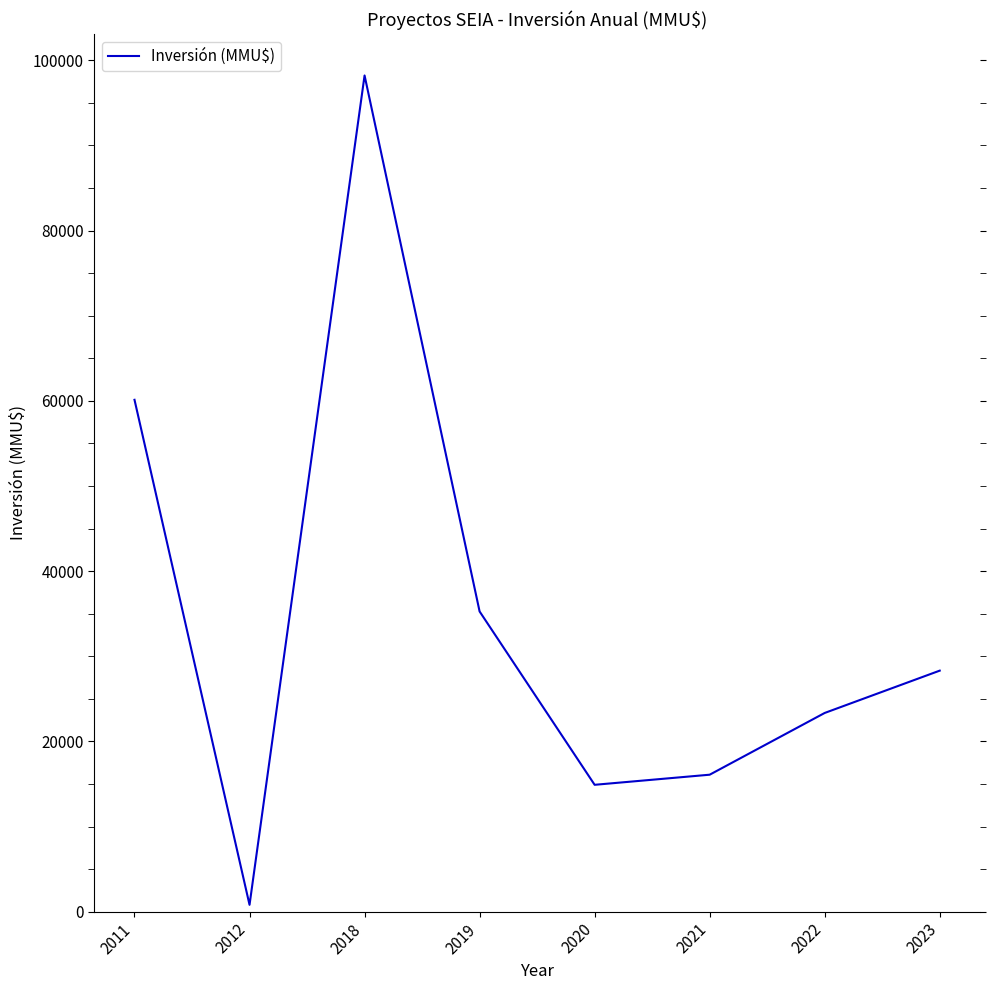

What is the ratio of the value at 2021 to the value at 2019?

0.5